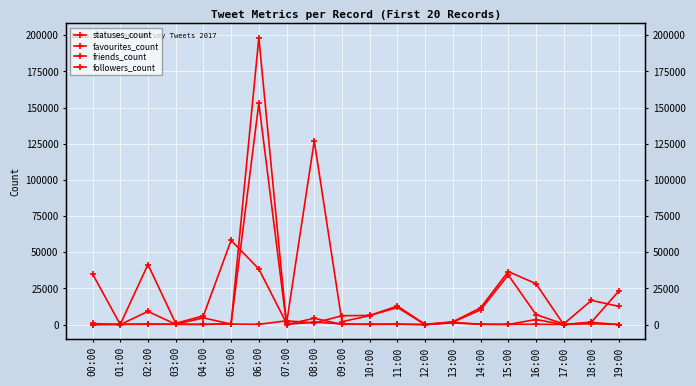

In favourites_count, how many points are lower than both neighbors (excluding endpoints)?

6